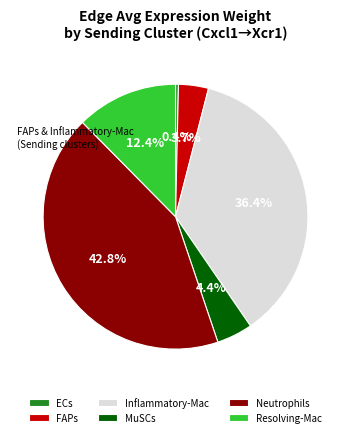

To the nearest percent, what is the difference between the largest and smallest slice percentages?

42%